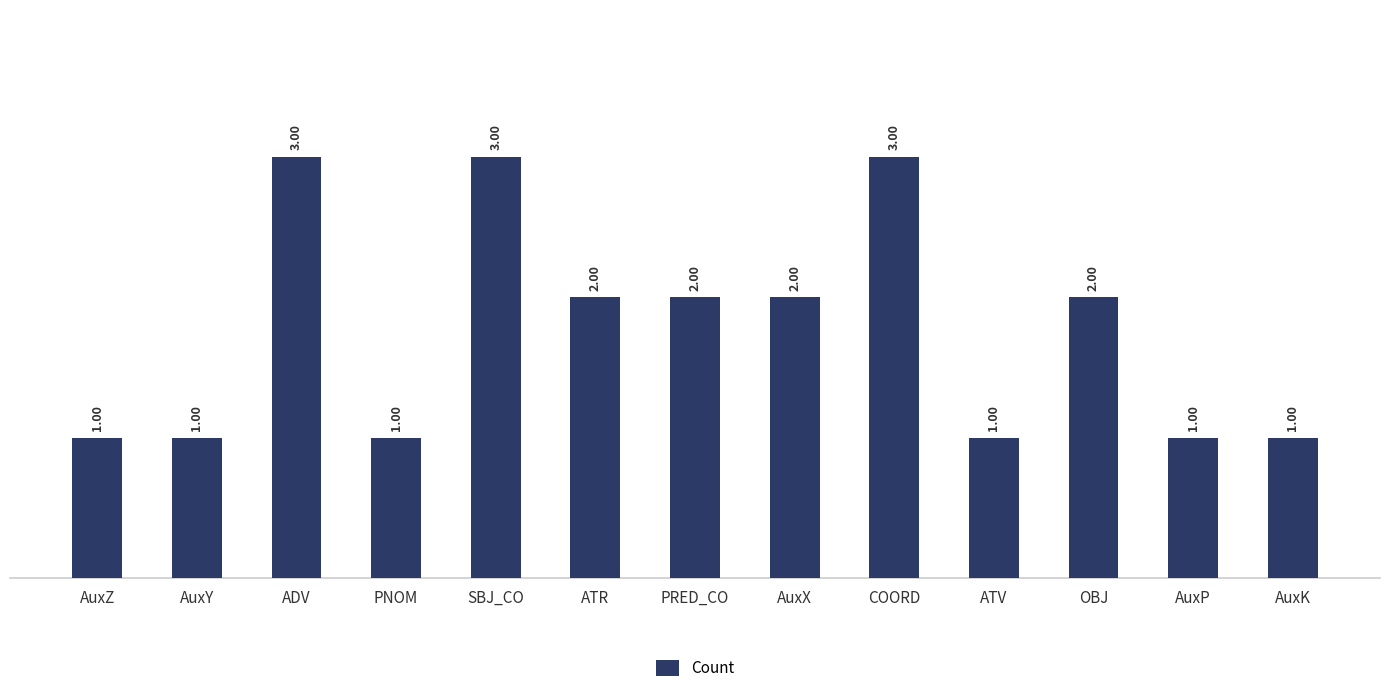

Where does the data first go above 2?

ADV